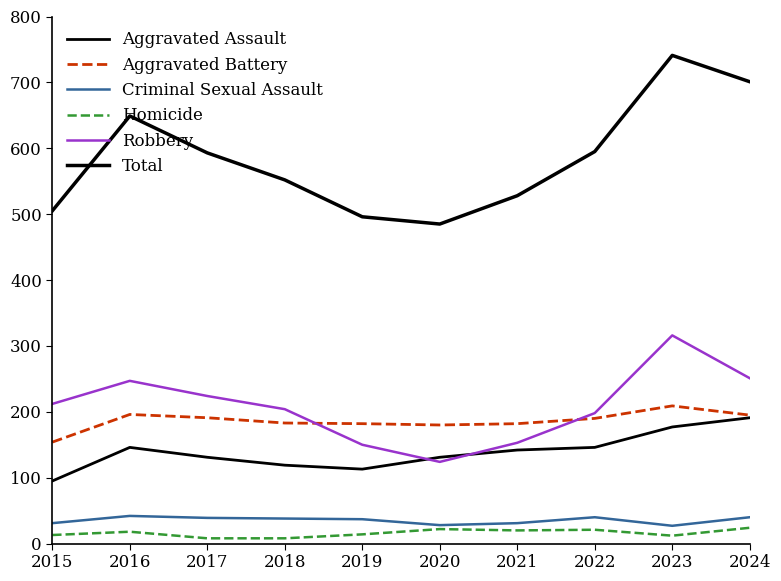

How many lines are shown in the chart?

6